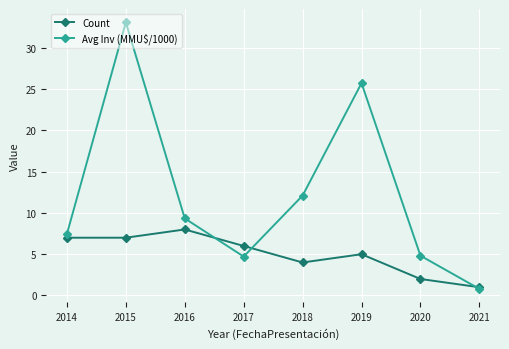

Where is Avg Inv (MMU$/1000) nearest to the value 16?

2018